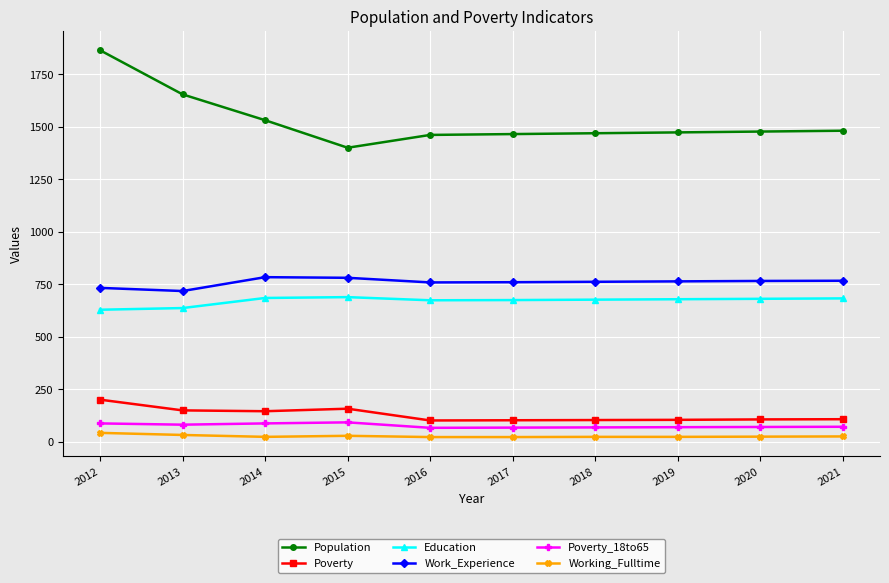

How many lines are shown in the chart?

6